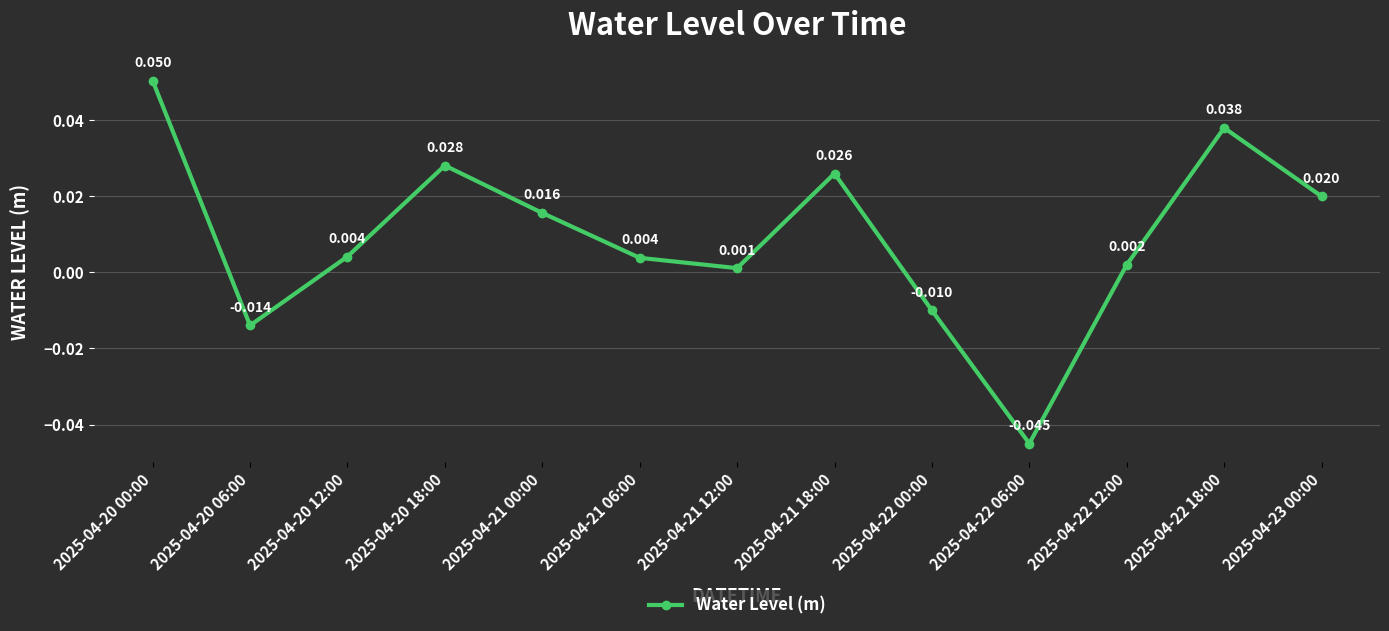

True or false: the data has more than 1 interior local peaks.

True